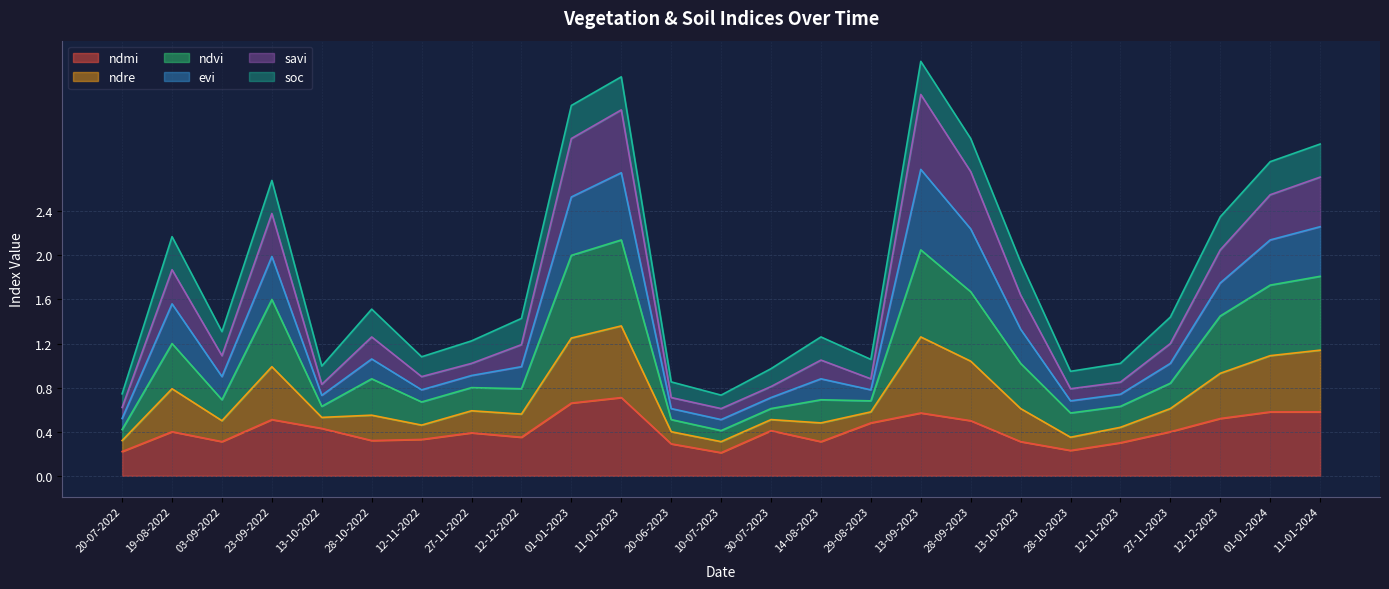

True or false: evi and ndmi intersect in this chart.

False